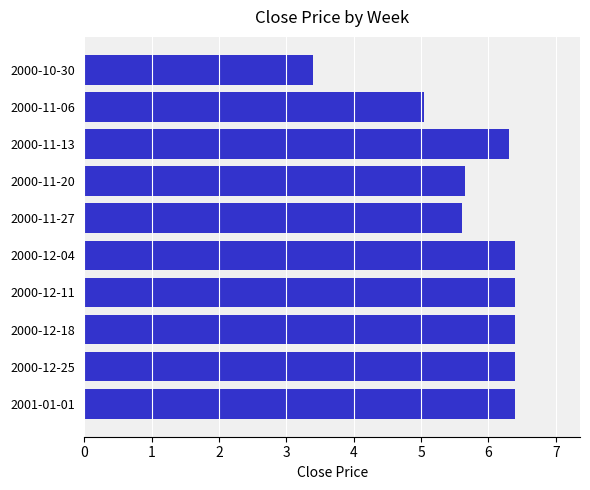

What is the sum of all values?

58.0